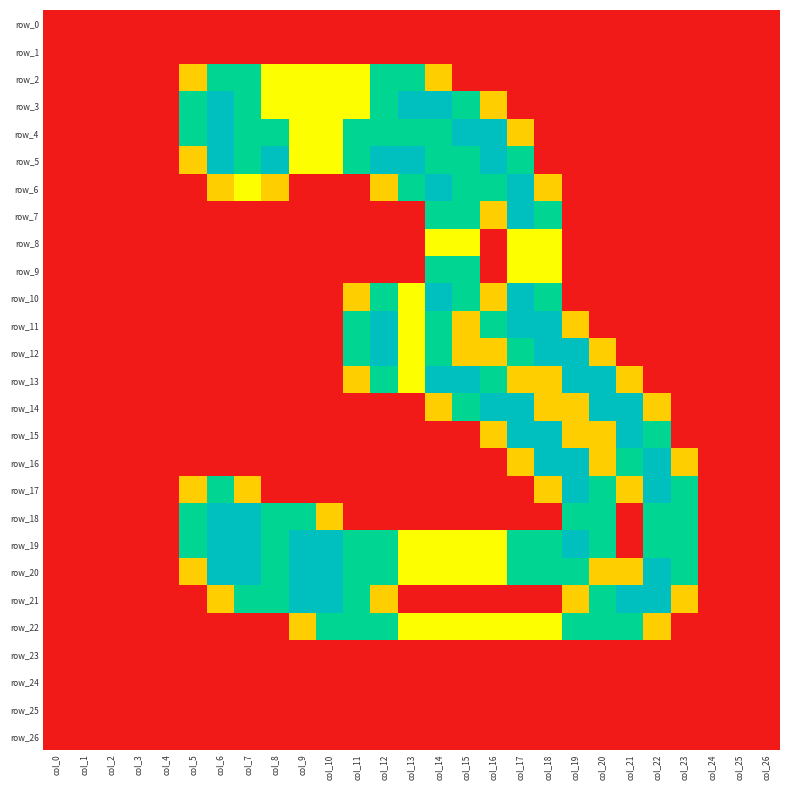

How many data points in row_2 are above 0?

10